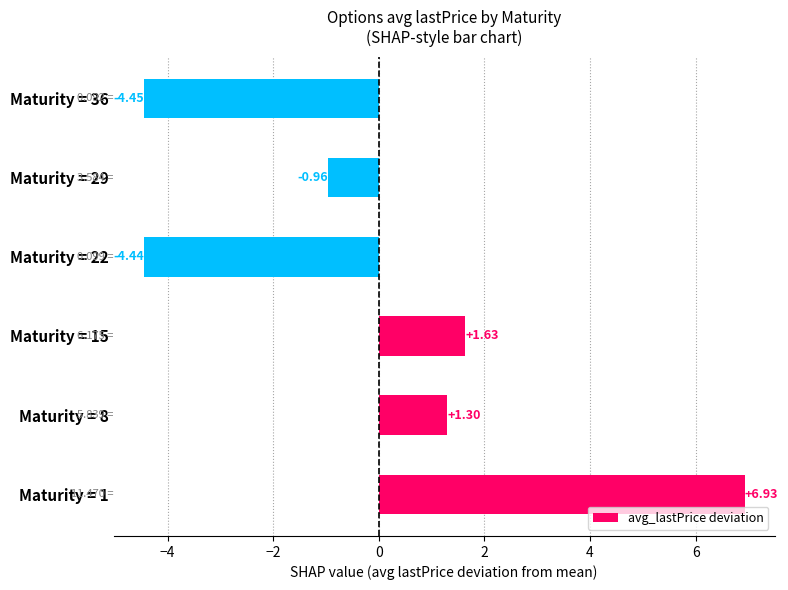

What is the change in value from Maturity = 1 to Maturity = 8?

-5.6